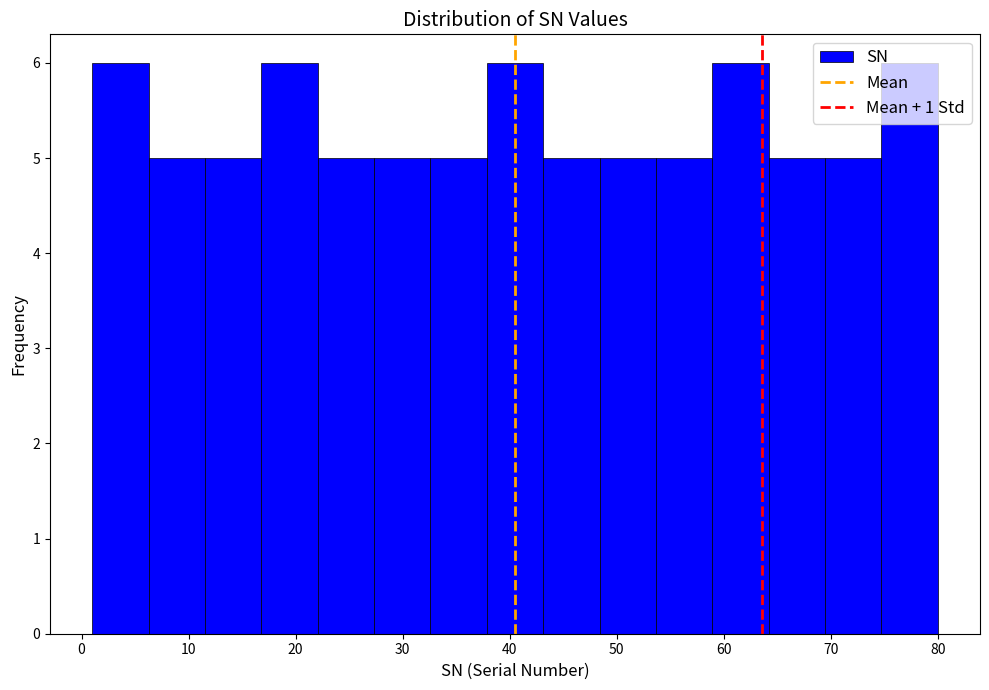

How tall is the bar that spans 48 to 54 on the x-axis? Neither the bar edges nor the heights are printed on the chart, so give them approximately, as read against the axes.

5